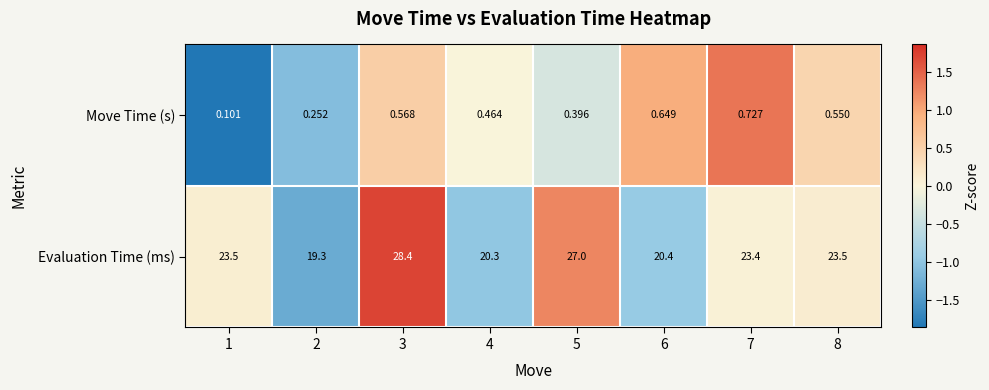

Rank the series by their maximum value, from lowest to highest.

Move Time (s), Evaluation Time (ms)